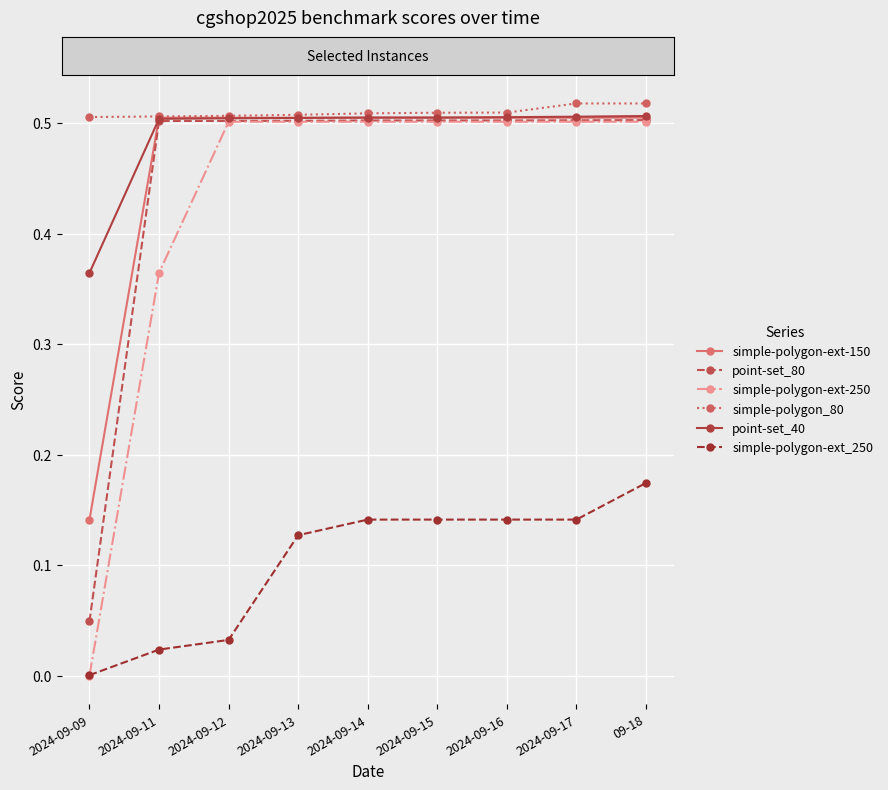

What is the label of the 4th point from the right?

2024-09-15